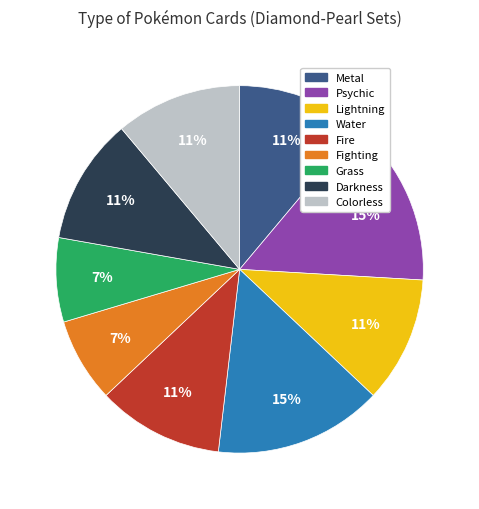

Is it true that Colorless is 11% of the pie?

True